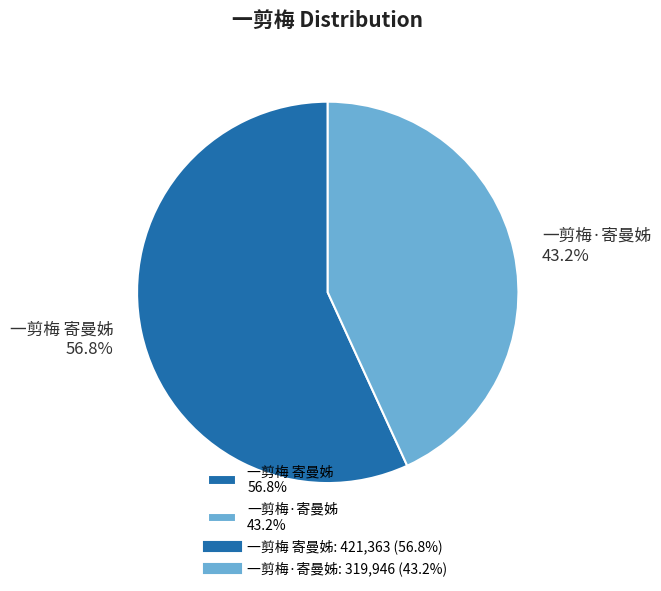

Does 一剪梅 寄曼姊 account for over 50% of the chart?

Yes